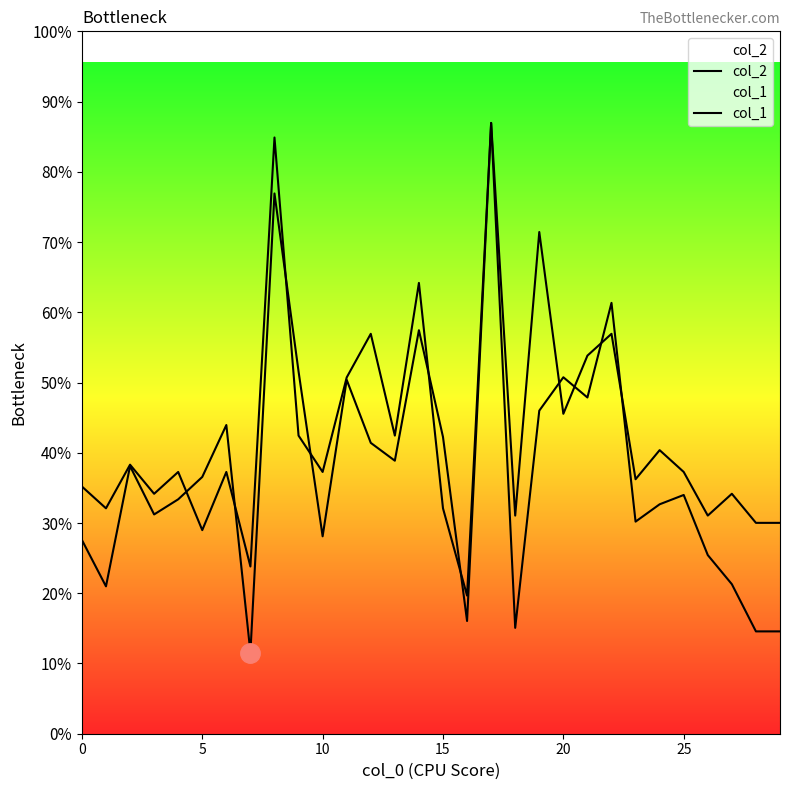

True or false: col_1 and col_2 intersect in this chart.

True